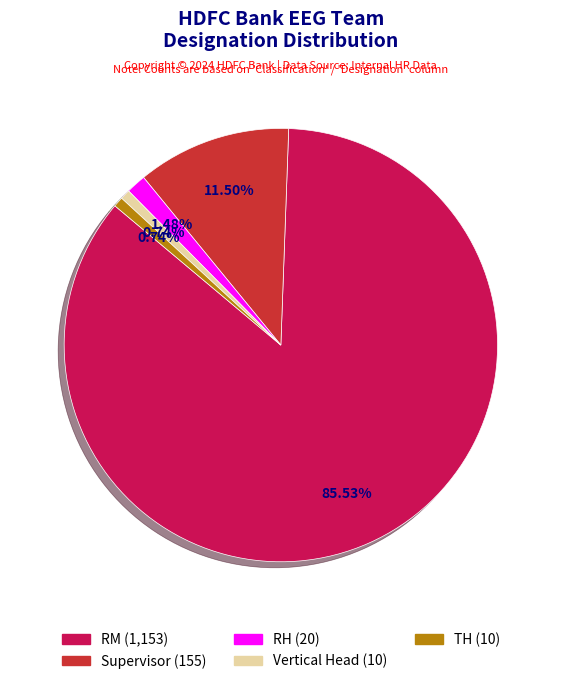

Combined, what portion of the pie is RM and Supervisor?

97.0%